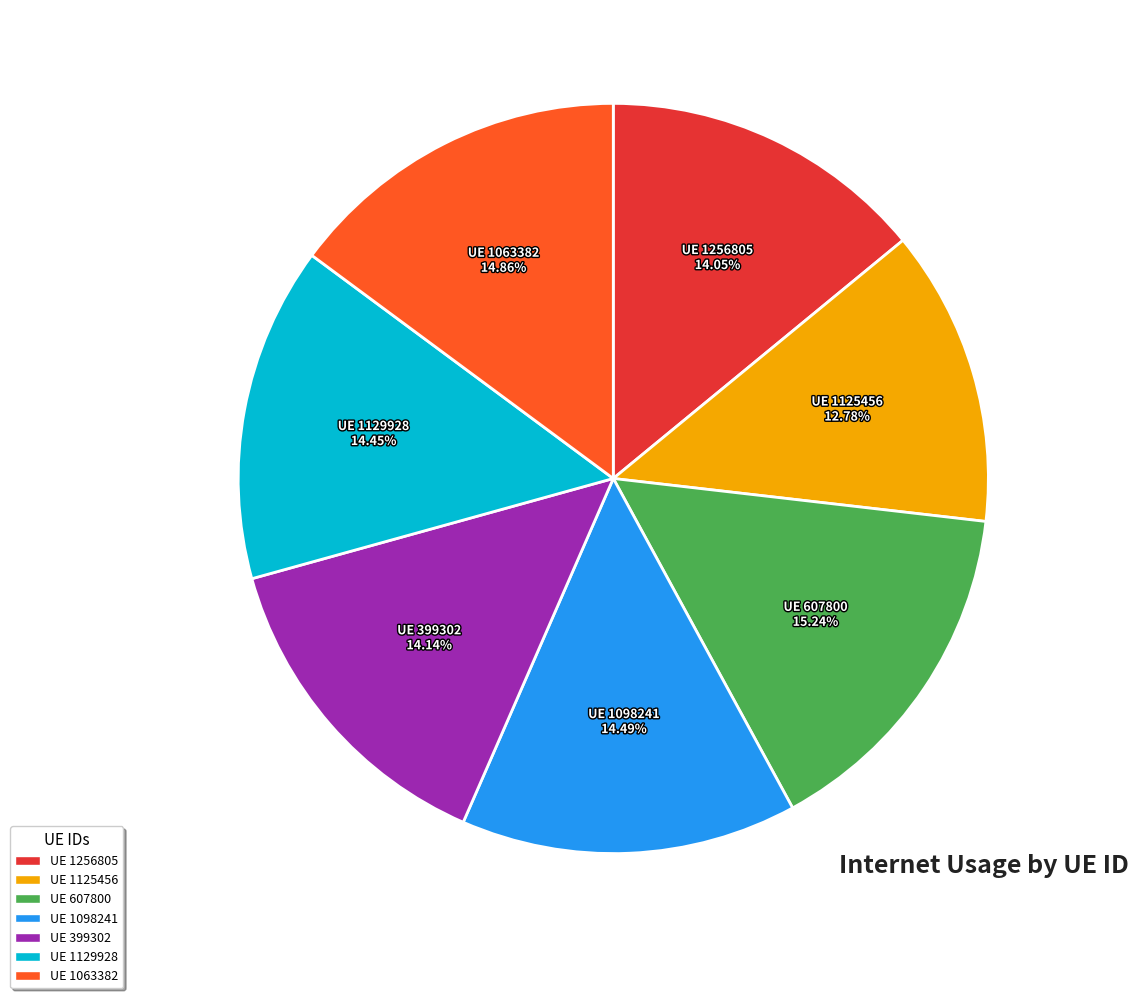

Is there a majority slice in this chart?

No